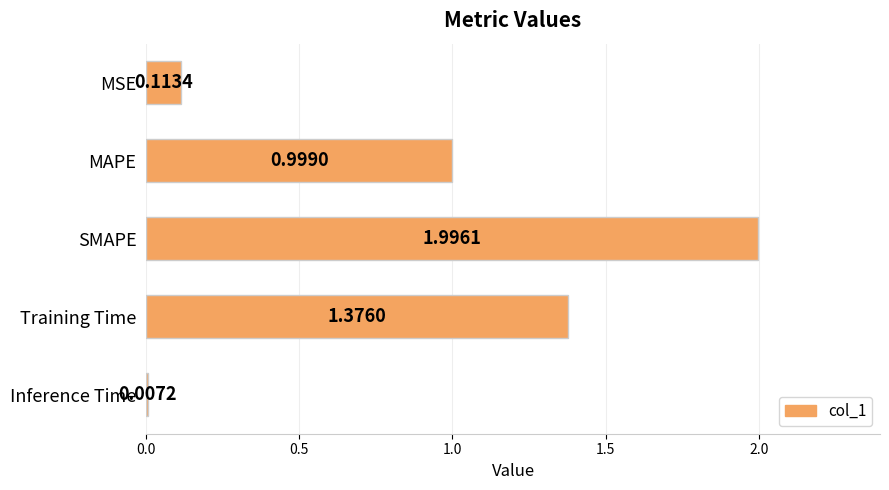

Which has a higher value, MAPE or SMAPE?

SMAPE